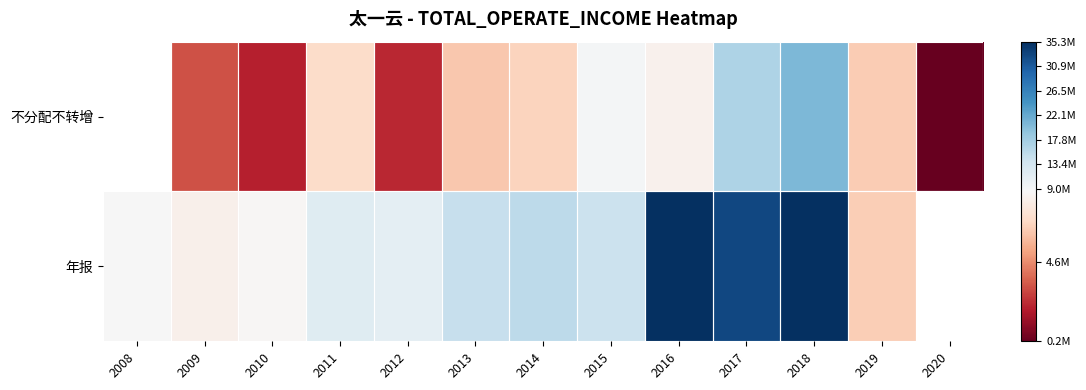

What is the difference between the 年报 values at 2008 and 2016?

26642239.4